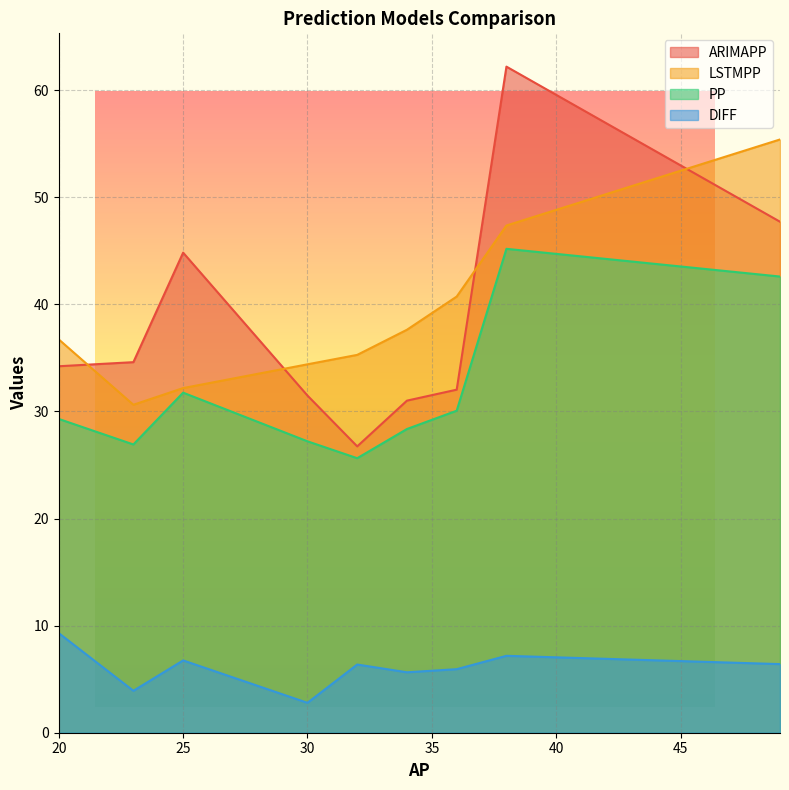

What position from the right is 30?

6